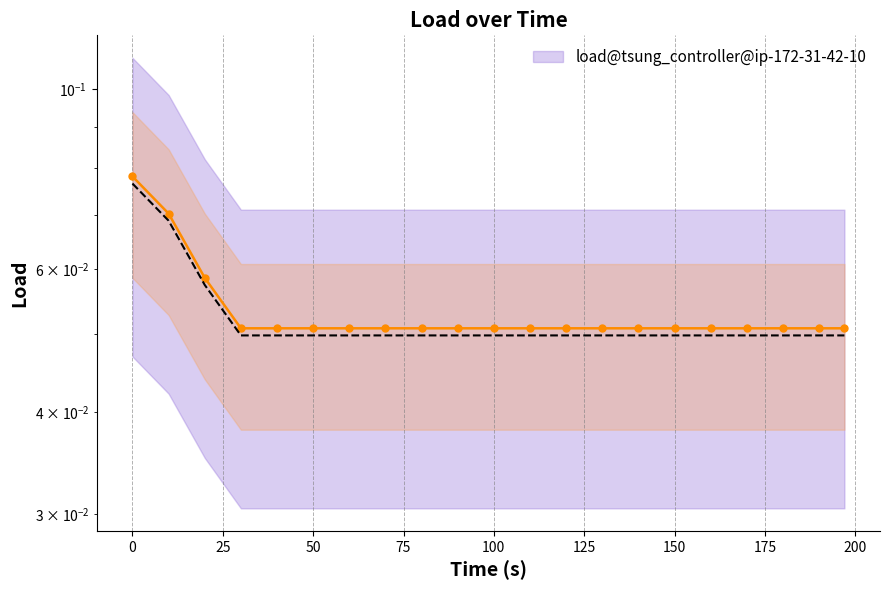

Which label corresponds to the smallest value in the chart?

30